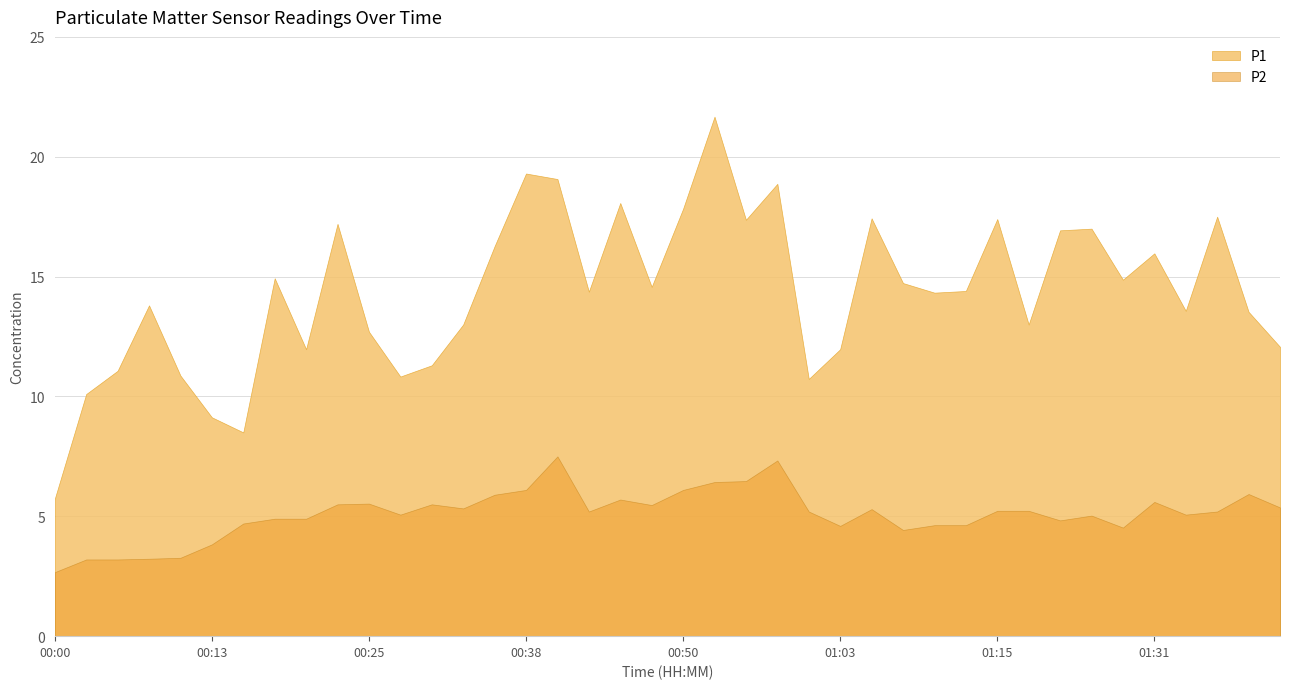

What is the approximate value of P2 at 00:13?

3.8